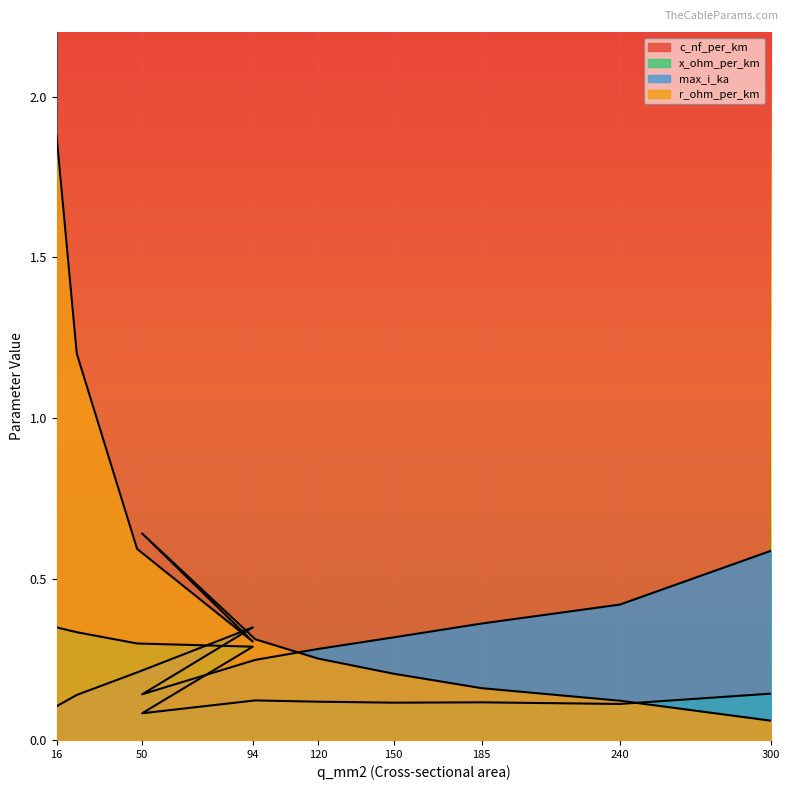

Between which two adjacent categories do r_ohm_per_km and x_ohm_per_km first intersect?

240 and 300